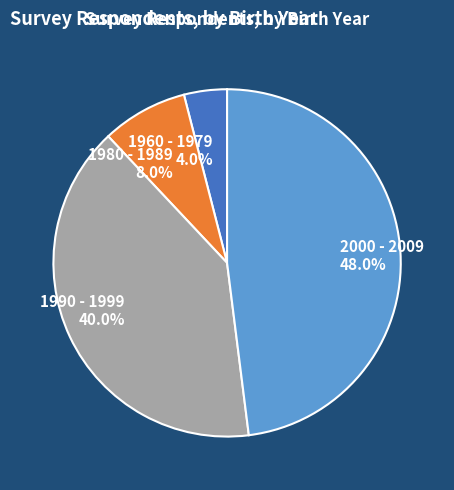

Is there a majority slice in this chart?

No